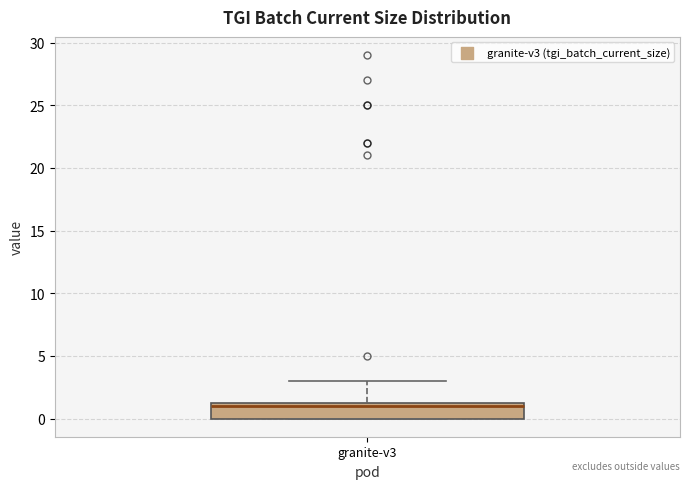

Transcribe this box plot: give where the median line is, the range the box spans, and where the two whiskers end, as read against the y-axis. The values are not printed on the chart, so give them approximately, as read against the axis.

median 1.0, box 0.0 to 1.5, whiskers 0.0 to 3.0